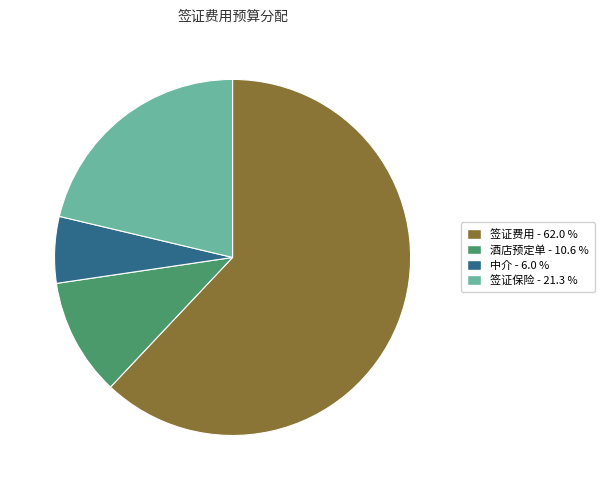

The 签证费用 slice represents 57% of the pie. True or false?

False